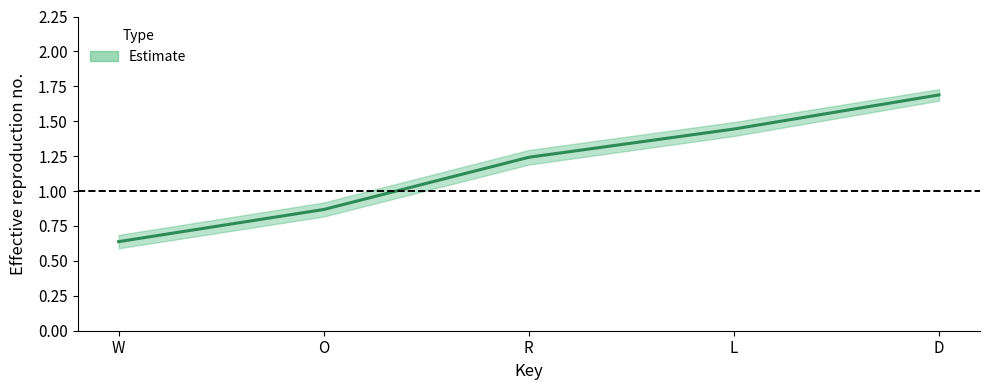

Where is the data nearest to the value 1?

O